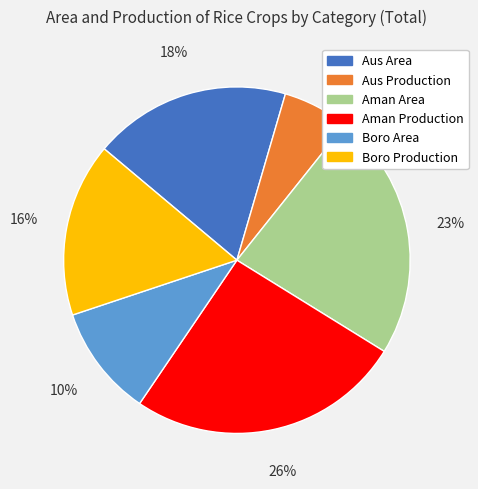

What percentage is the Boro Area slice, to the nearest percent?

10%